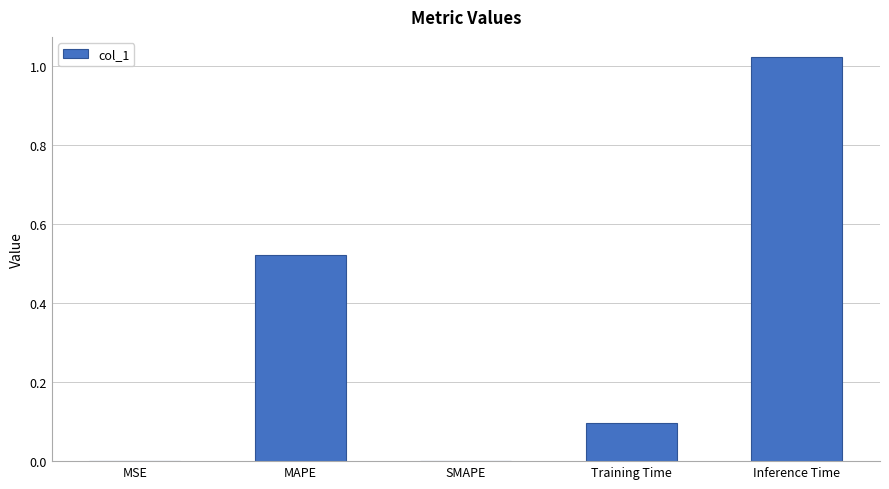

How many distinct data groups are displayed?

1